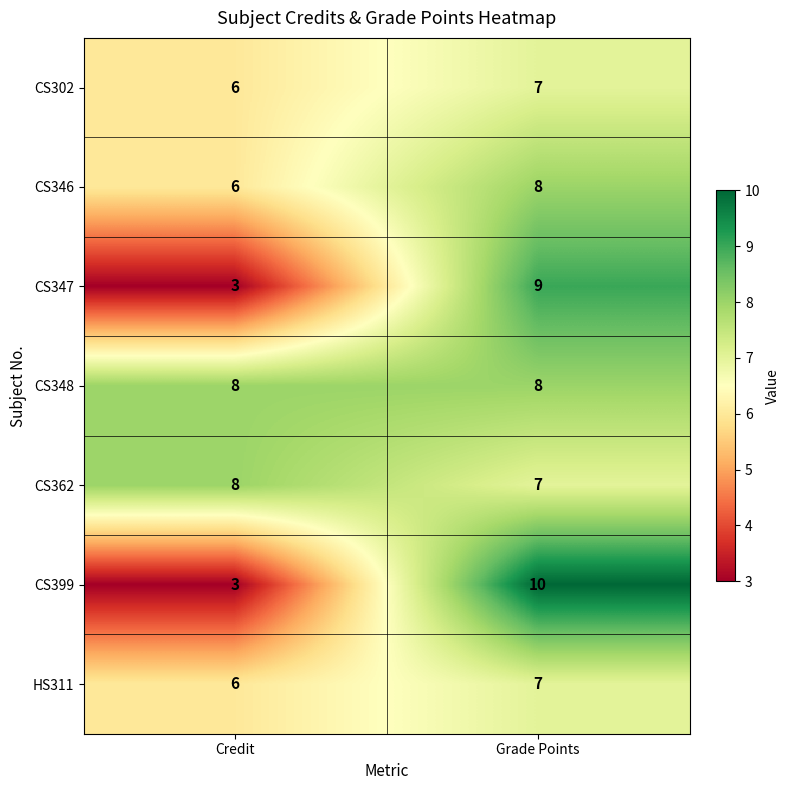

At how many categories does at least one series exceed 5?

2